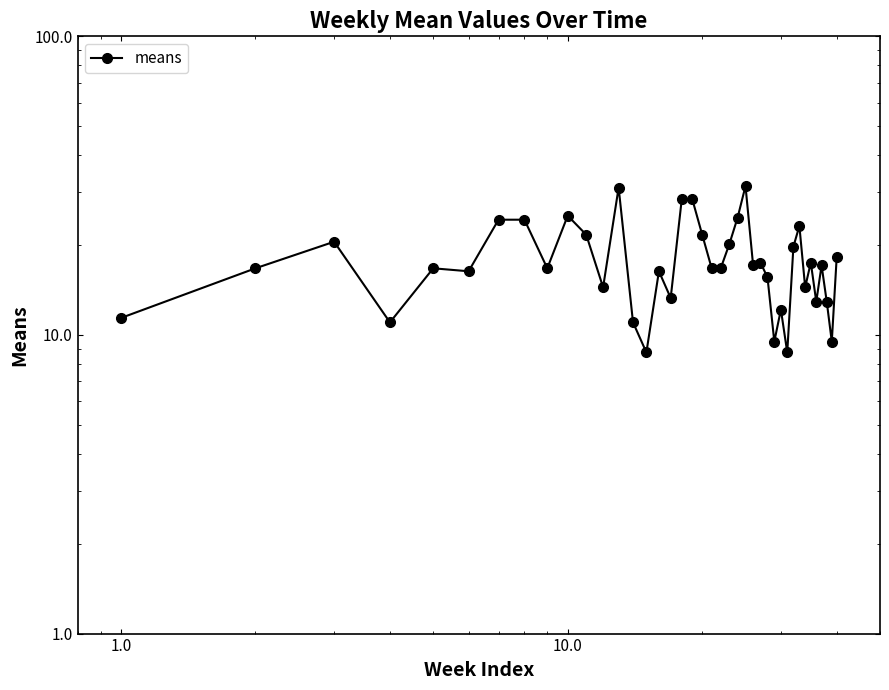

How many points are higher than both their immediate neighbors (excluding endpoints)?

11